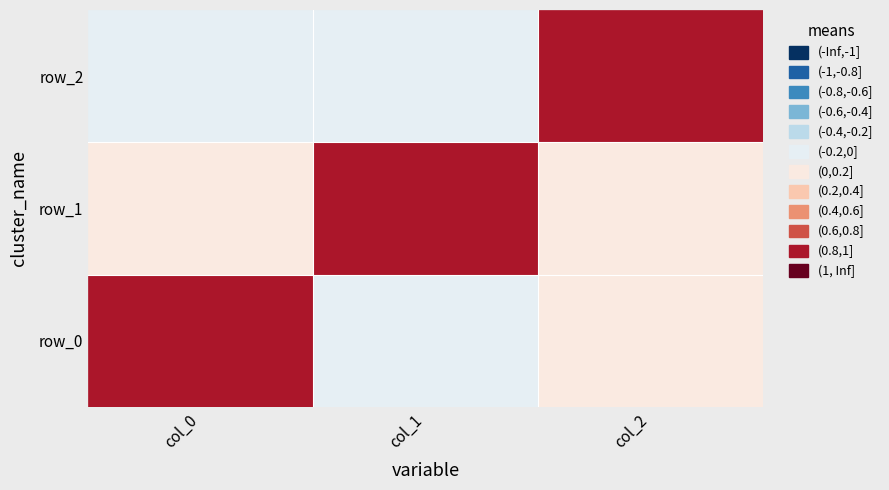

How many positive values does the row_2 series have?

1